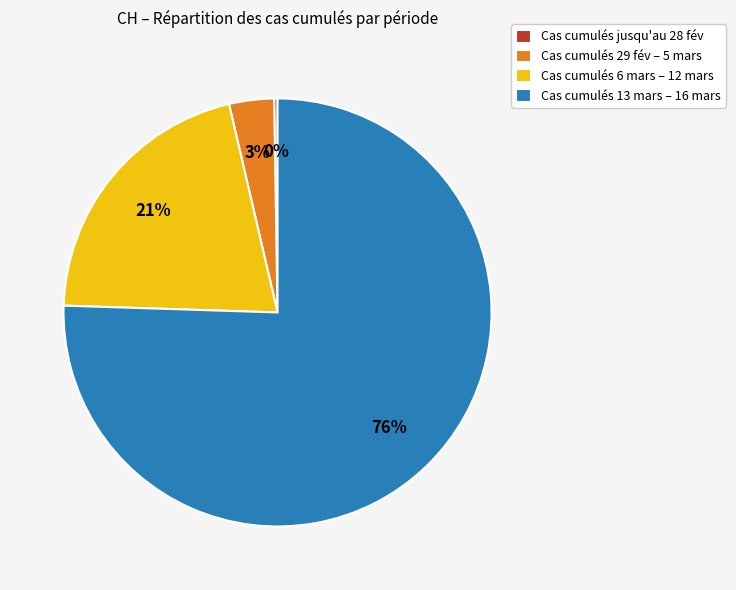

Is Cas cumulés 29 fév – 5 mars the majority of the pie?

No